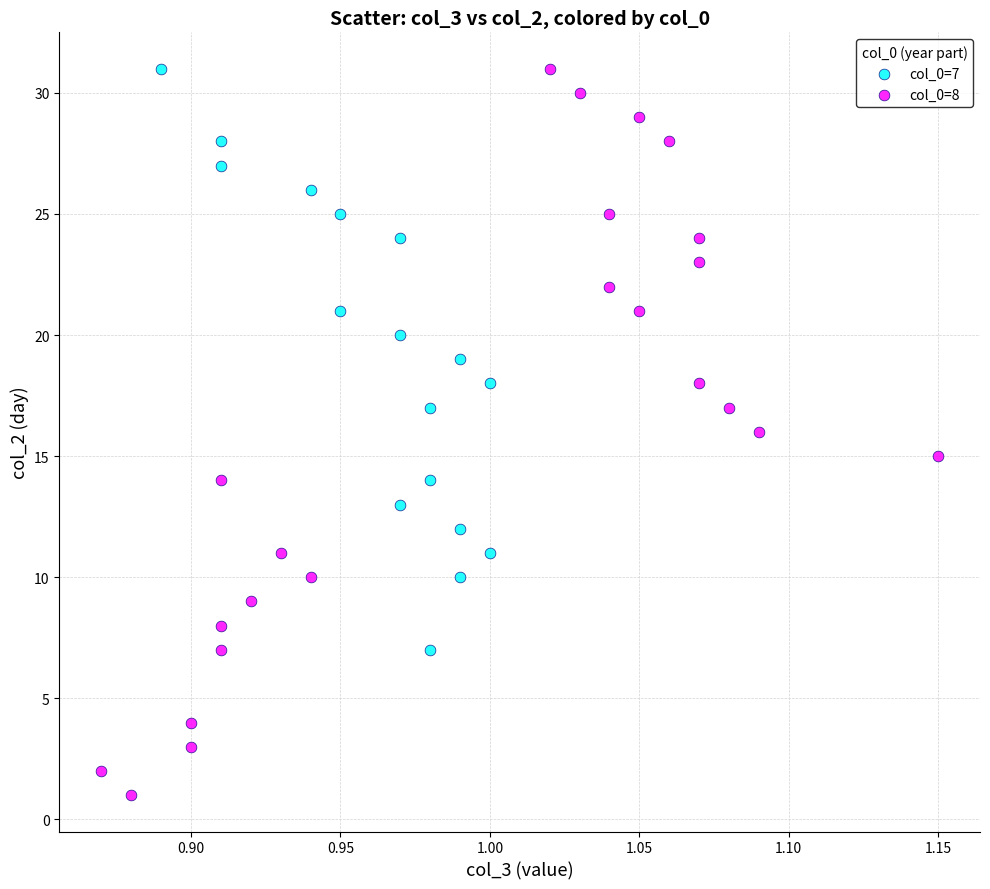

Which series reaches the minimum Y coordinate?

col_0=8